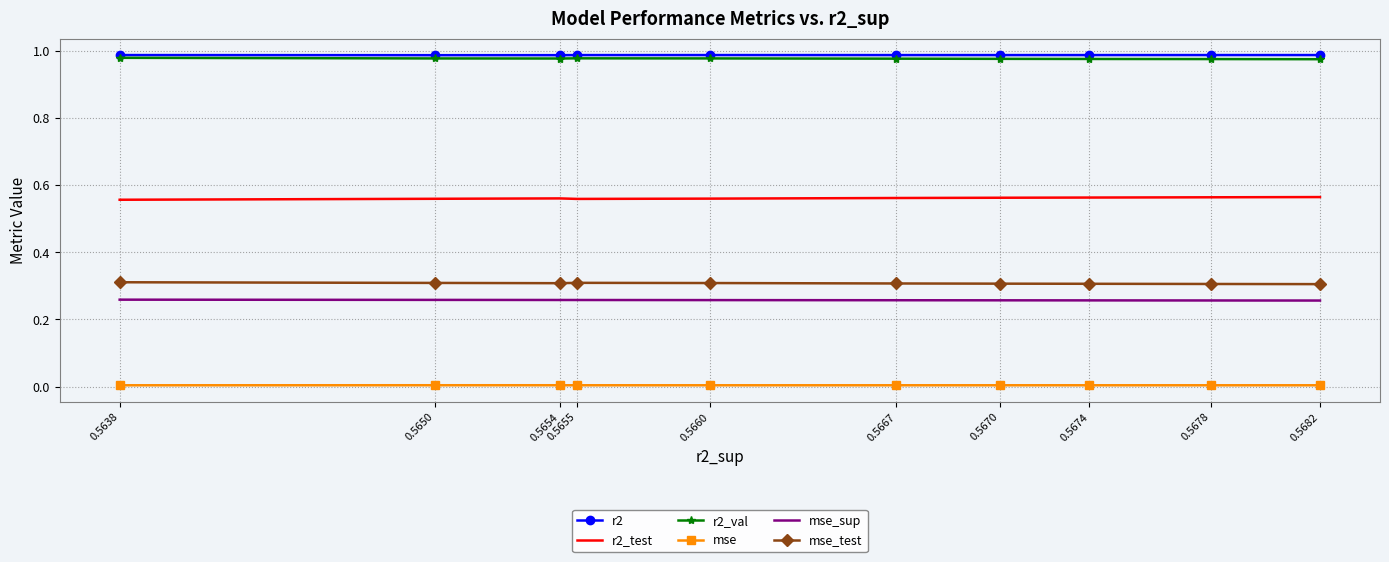

The r2_test series shows 1.0 at 0.5674. True or false?

False